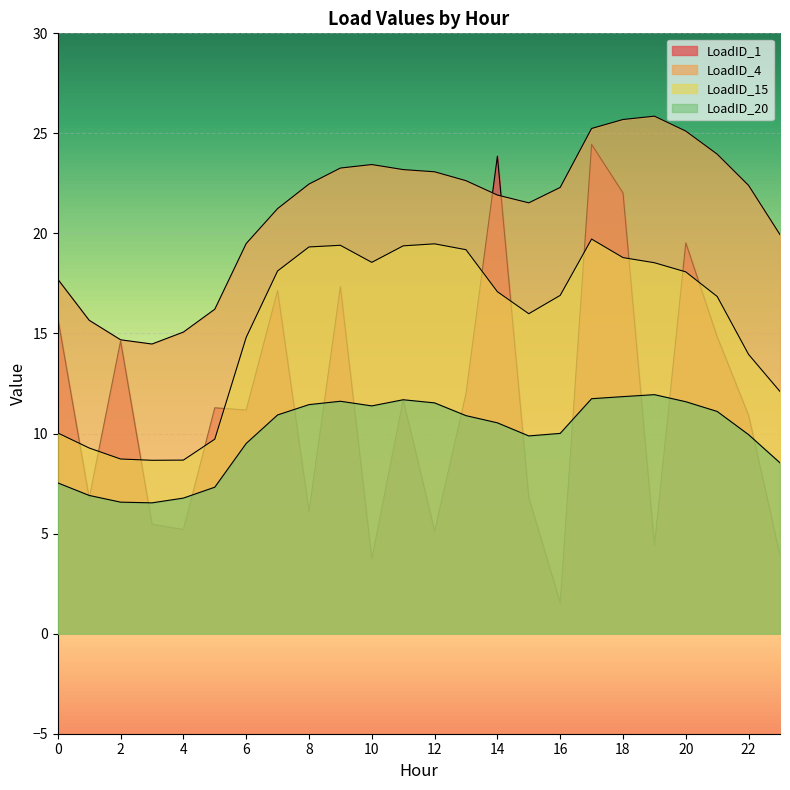

True or false: LoadID_4 has a value of 30.8 at 10.

False